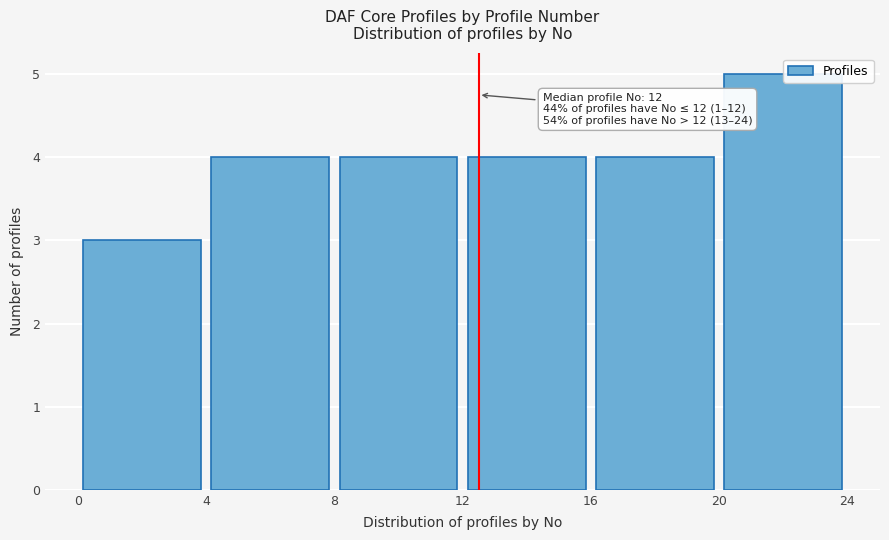

Which range on the x-axis has the tallest bar?

20 to 24